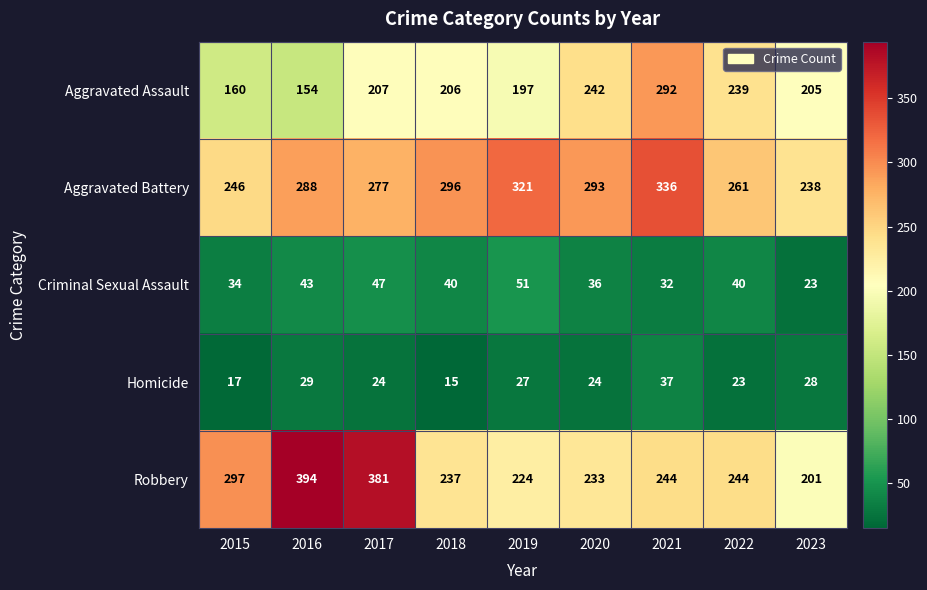

What is the difference between the highest and lowest values at 2018?

281